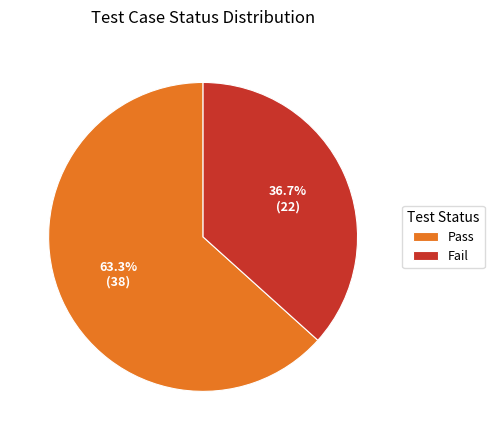

Rank the categories by value from highest to lowest.

Pass, Fail